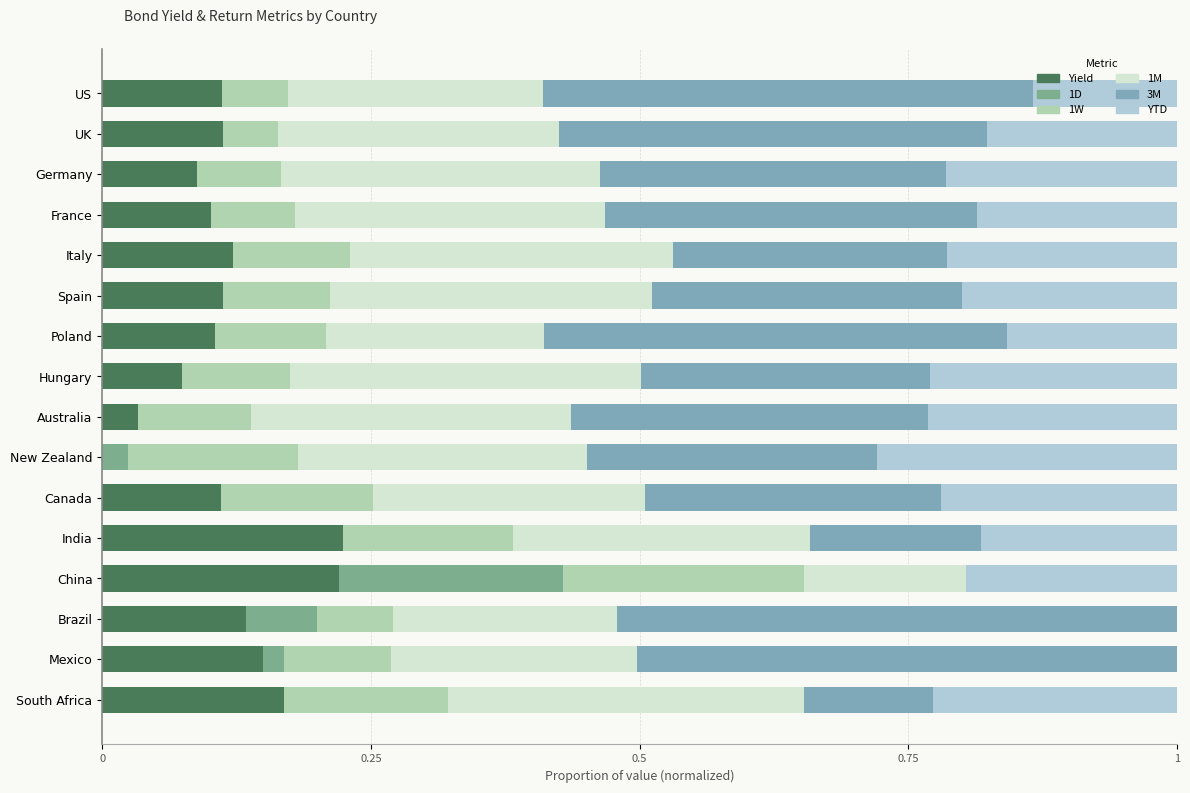

What is the total value across all series at South Africa?

1.0